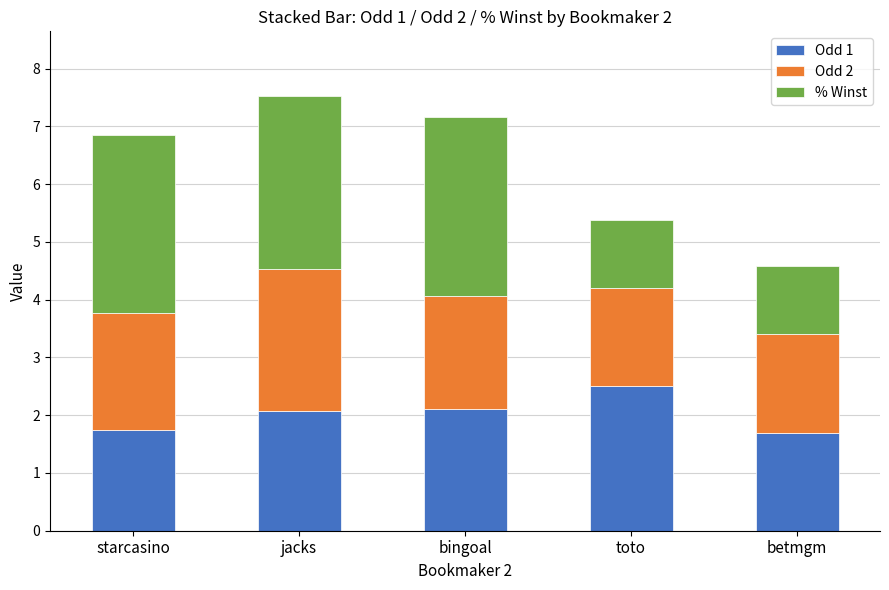

What is the total value across all series at jacks?

7.5